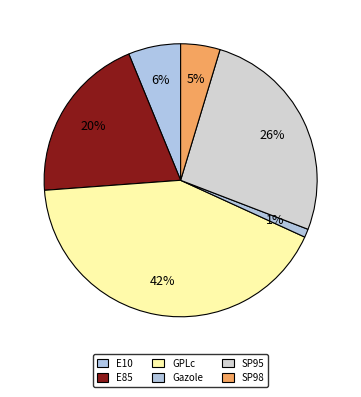

To the nearest percent, what is the combined percentage of E10 and E85?

26%